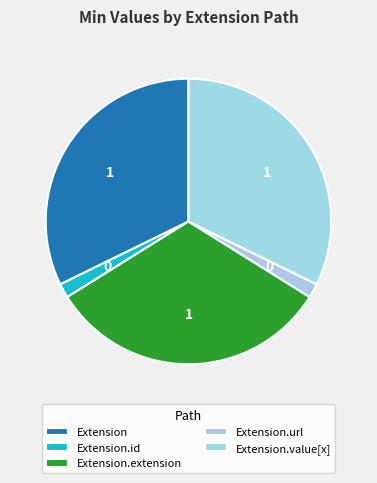

To the nearest percent, what is the combined percentage of Extension and Extension.url?

33%